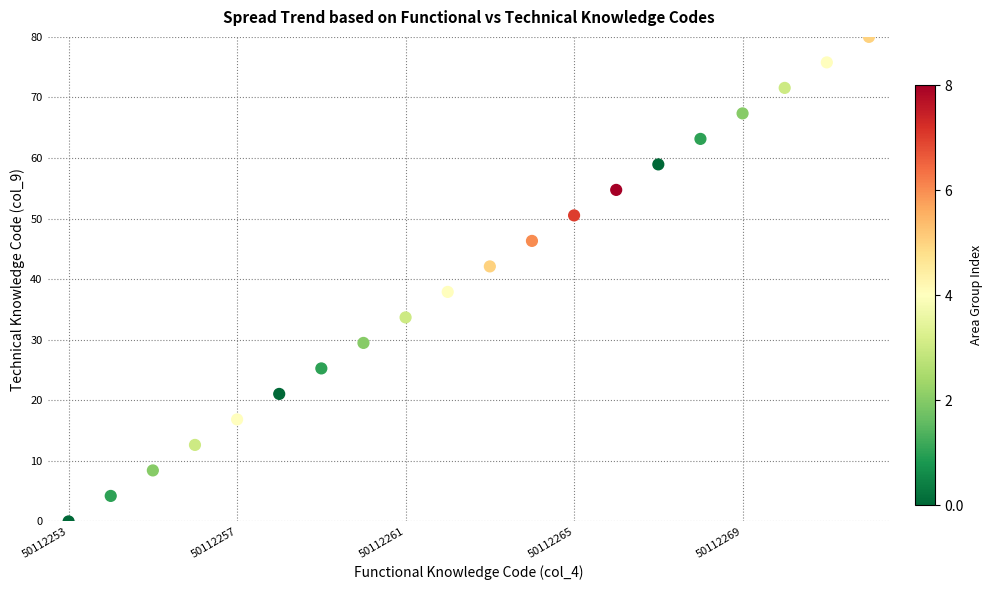

What is the range of Y values (max minus min)?

80.0